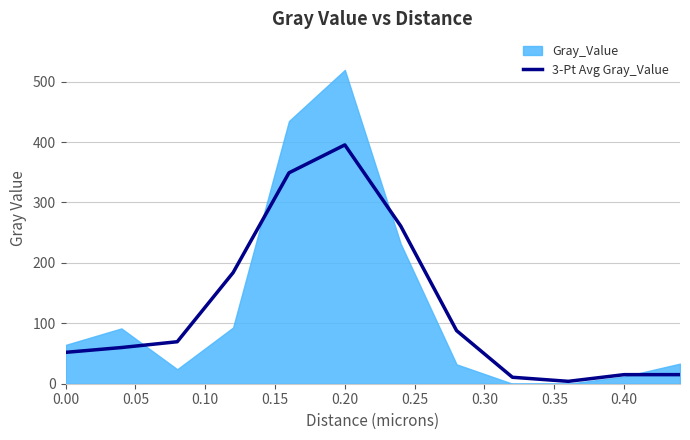

What is the maximum value for 3-Pt Avg Gray_Value?

395.3